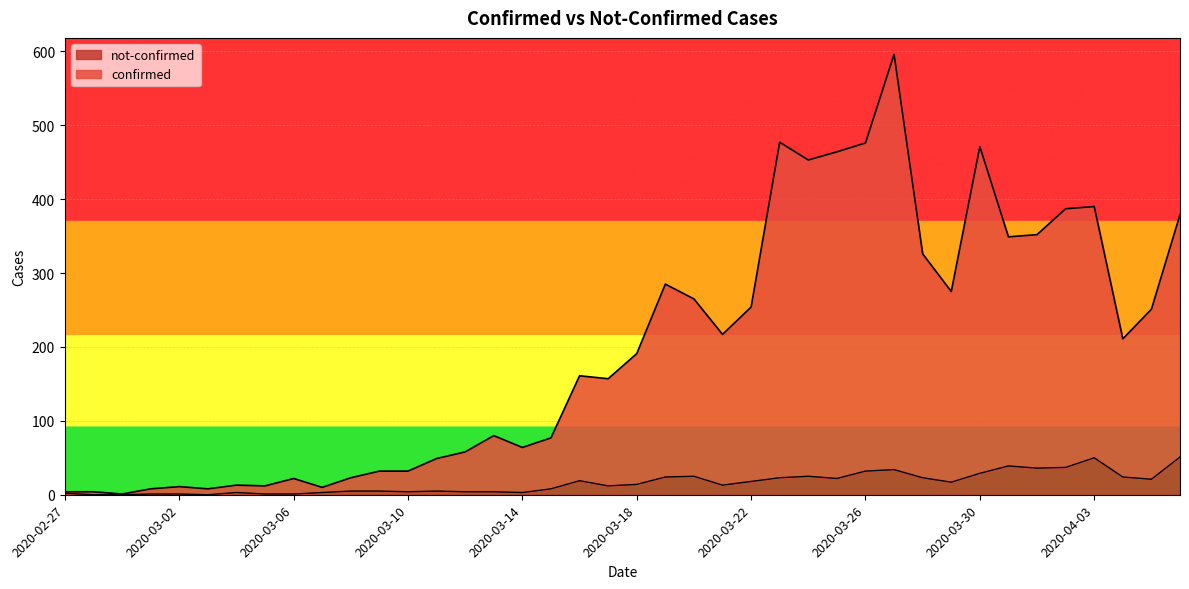

How many data points in not-confirmed are above 14?

19